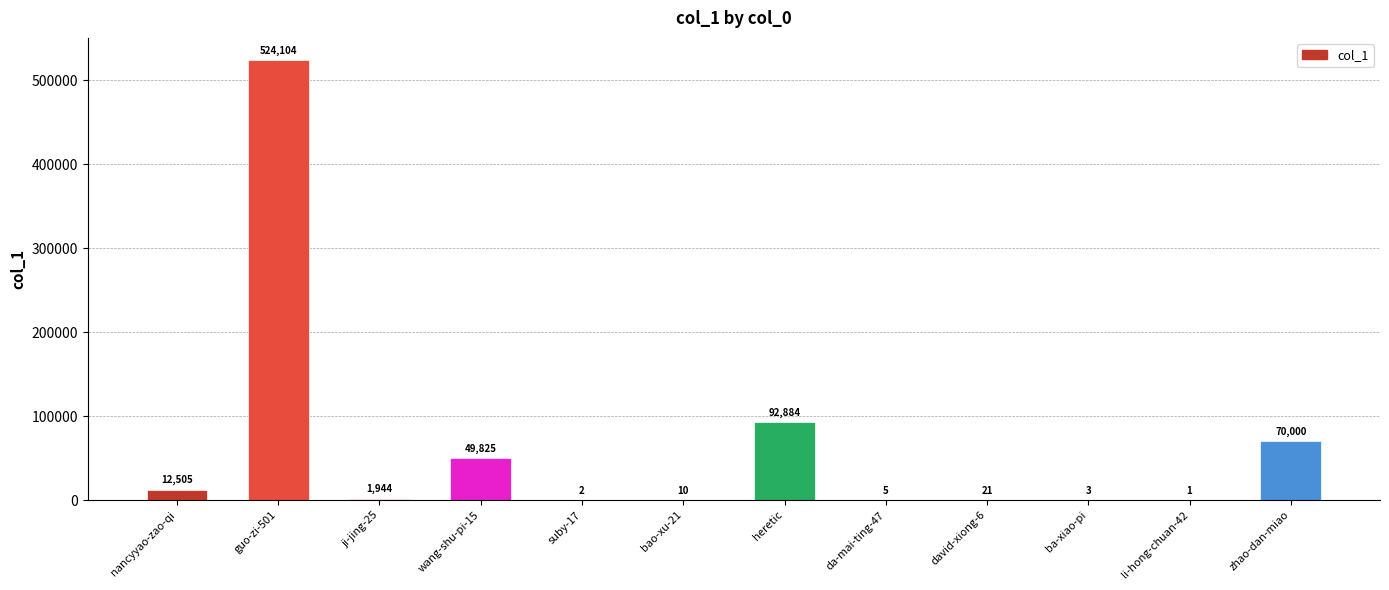

At which label is the value closest to 262052?

heretic